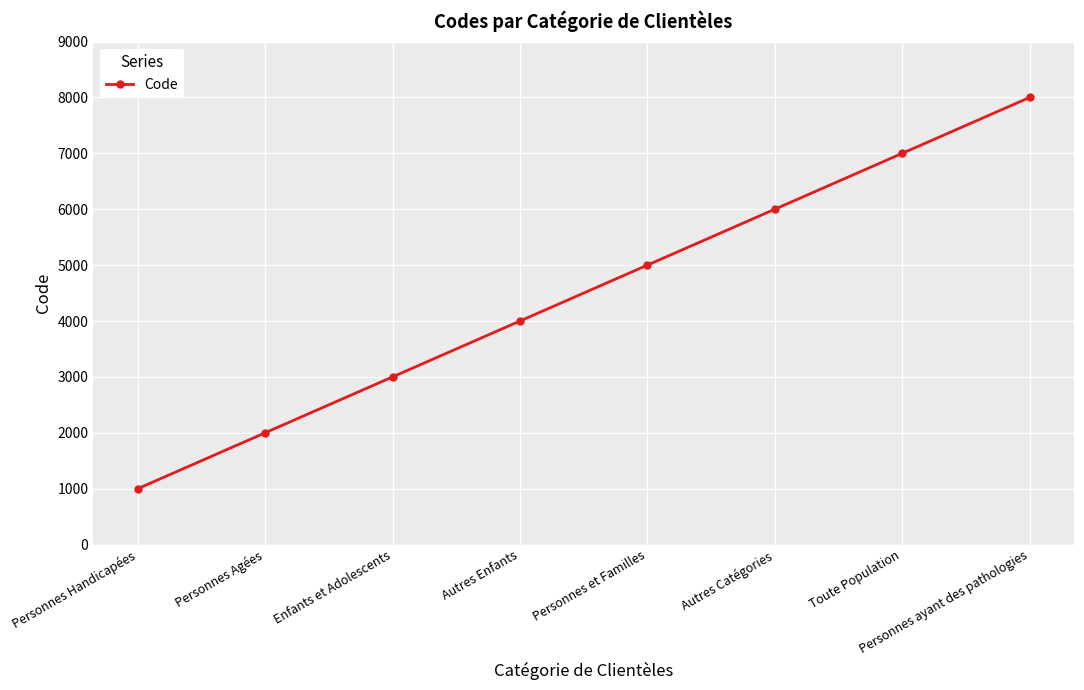

What is the difference between the maximum and minimum values?

7000